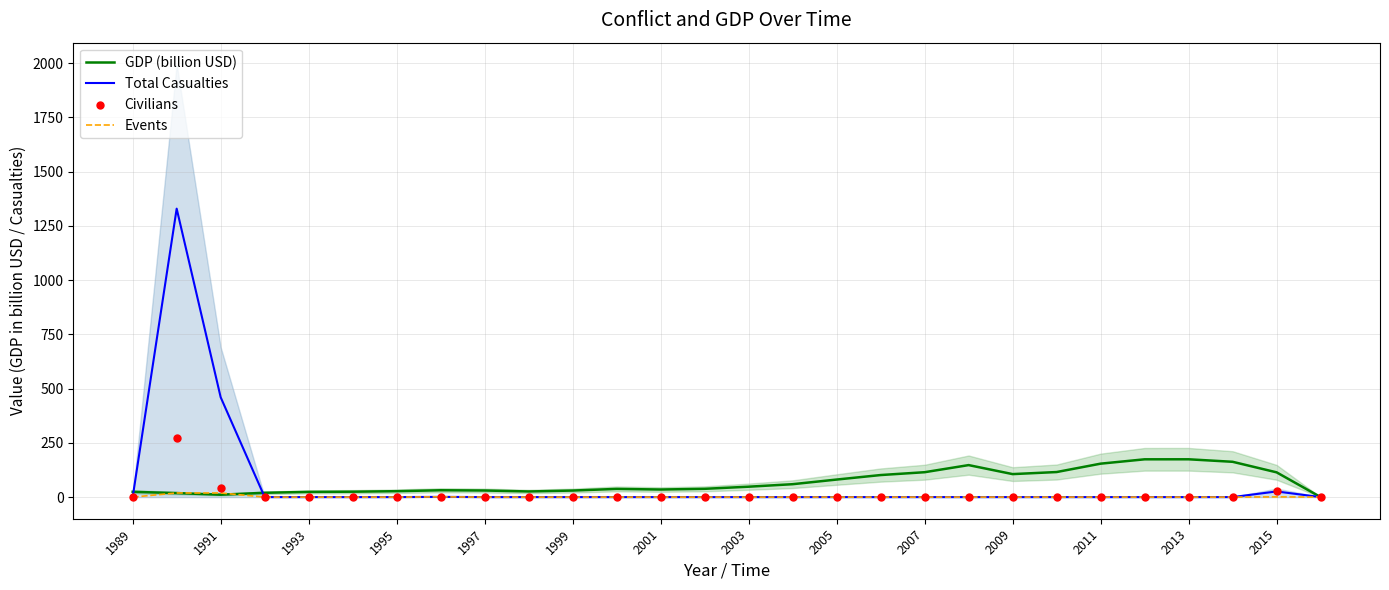

Which series has the largest Y range (max minus min)?

Total Casualties